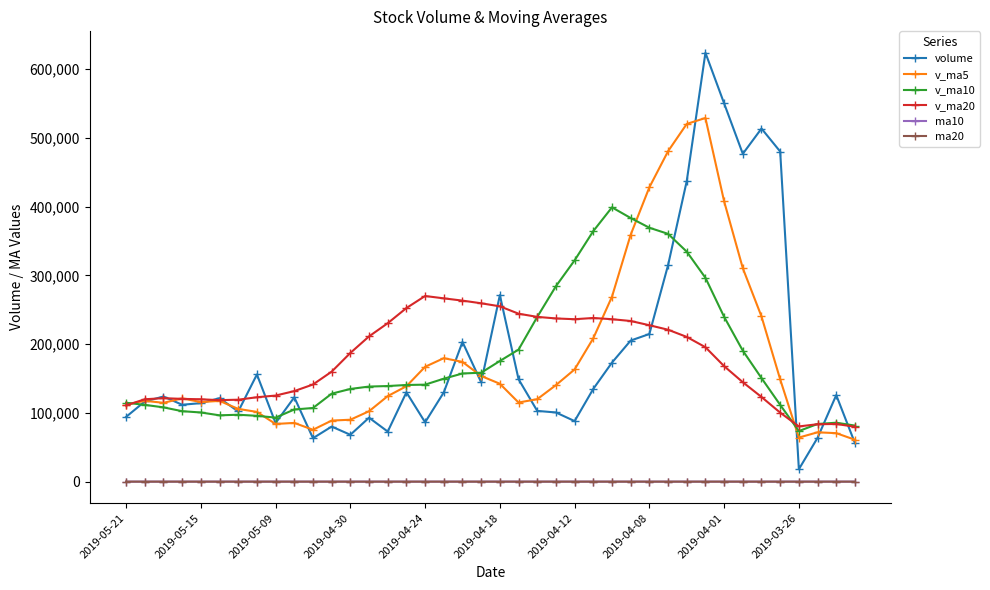

What is the highest value of the v_ma10 series?

398883.2